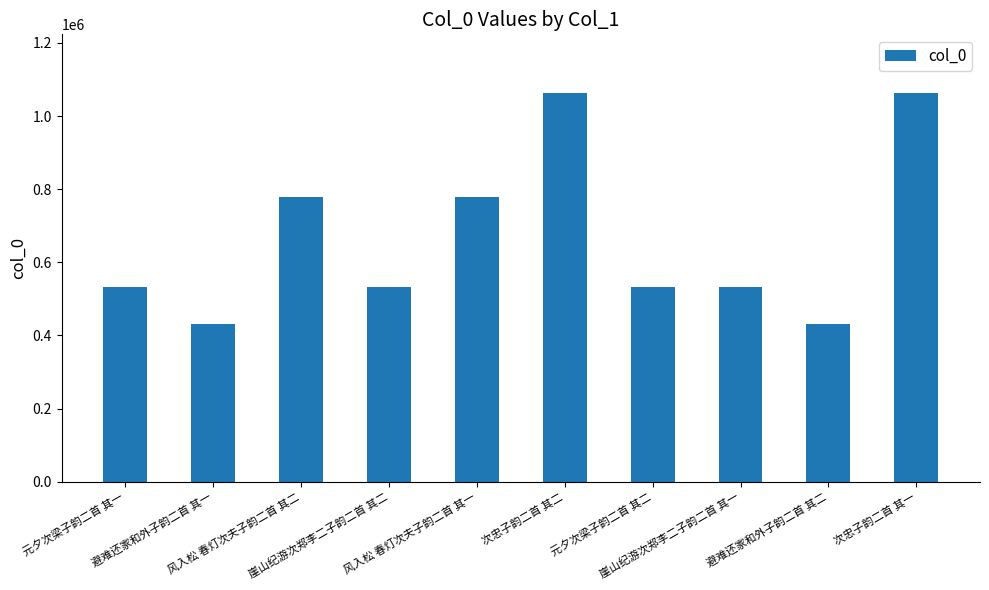

What is the value of the 8th bar from the left?

531937